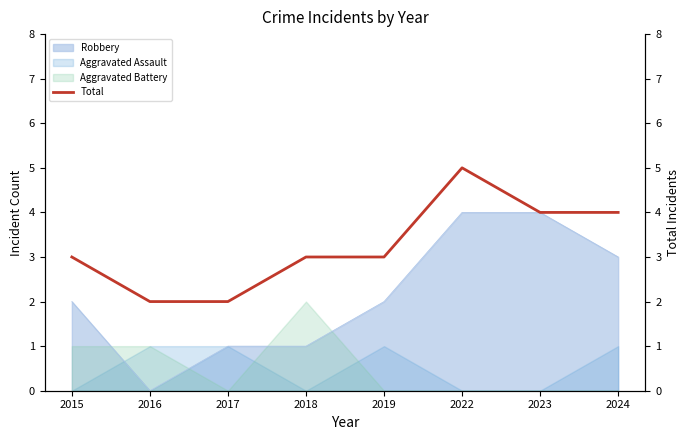

The value of Robbery at 2018 is 1. True or false?

True